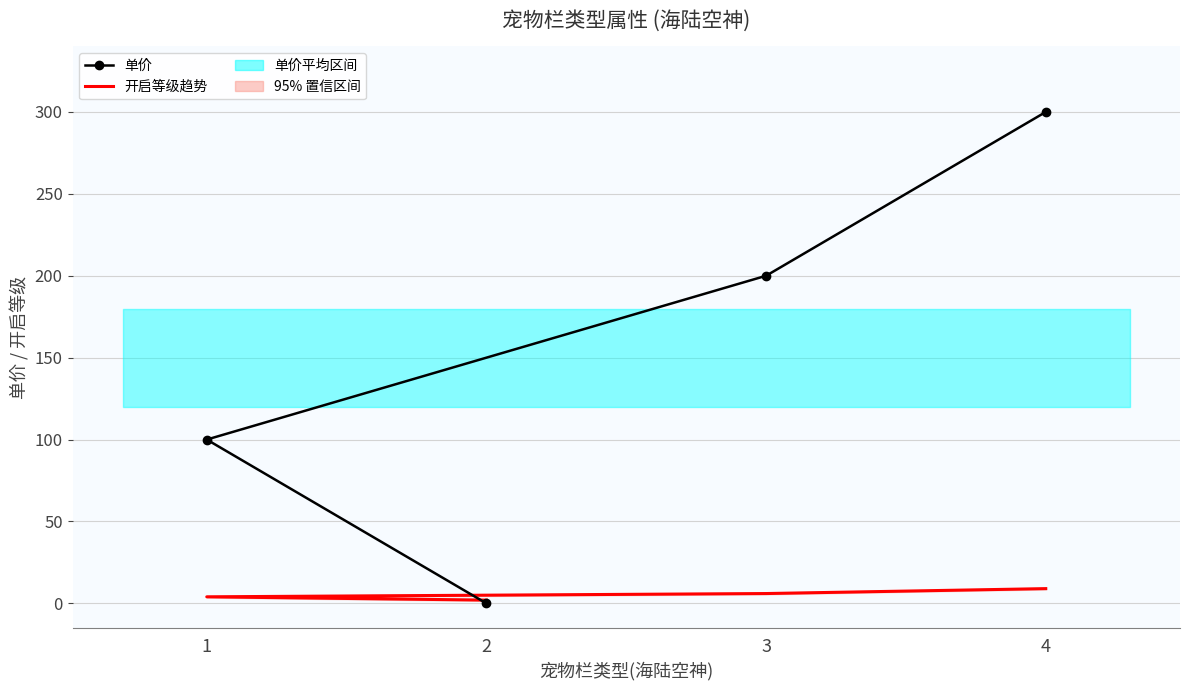

How many data points in 单价 are less than 200?

2